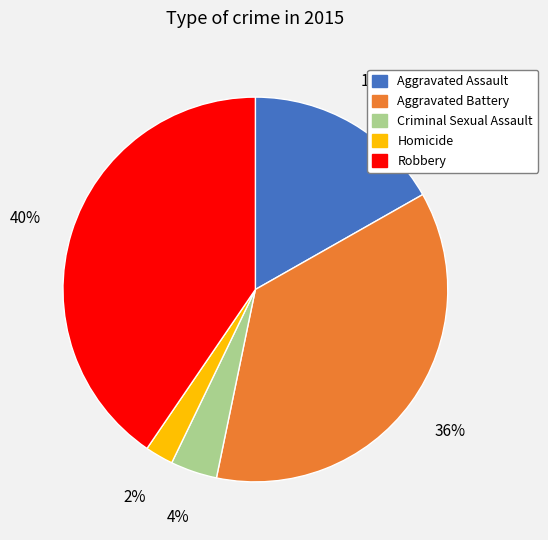

Which category has the smallest portion of the pie?

Homicide